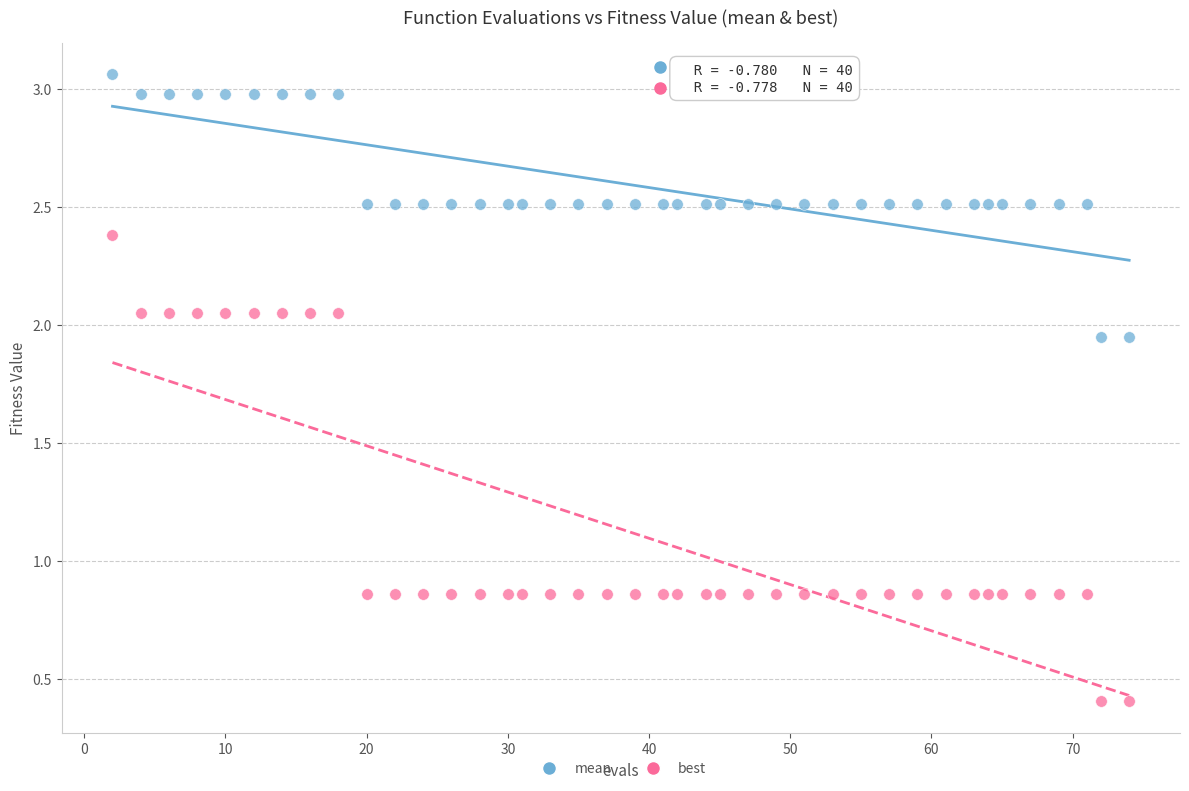

Which series has the widest spread of Y values?

best